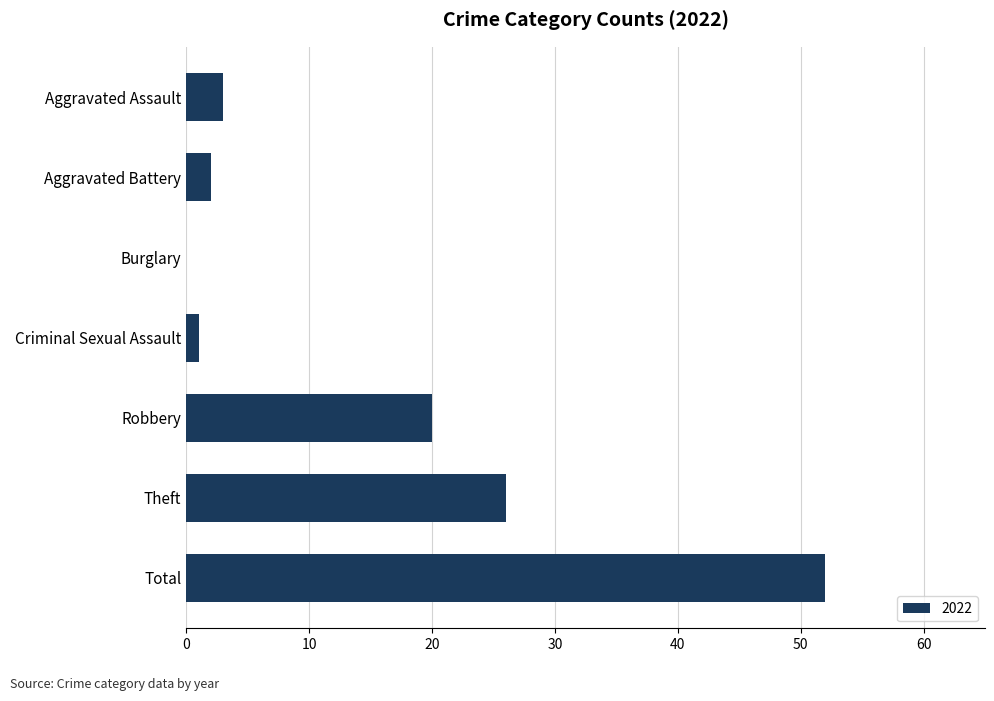

Reading top to bottom, extract all data points from this chart.

Aggravated Assault=3	Aggravated Battery=2	Burglary=0	Criminal Sexual Assault=1	Robbery=20	Theft=26	Total=52